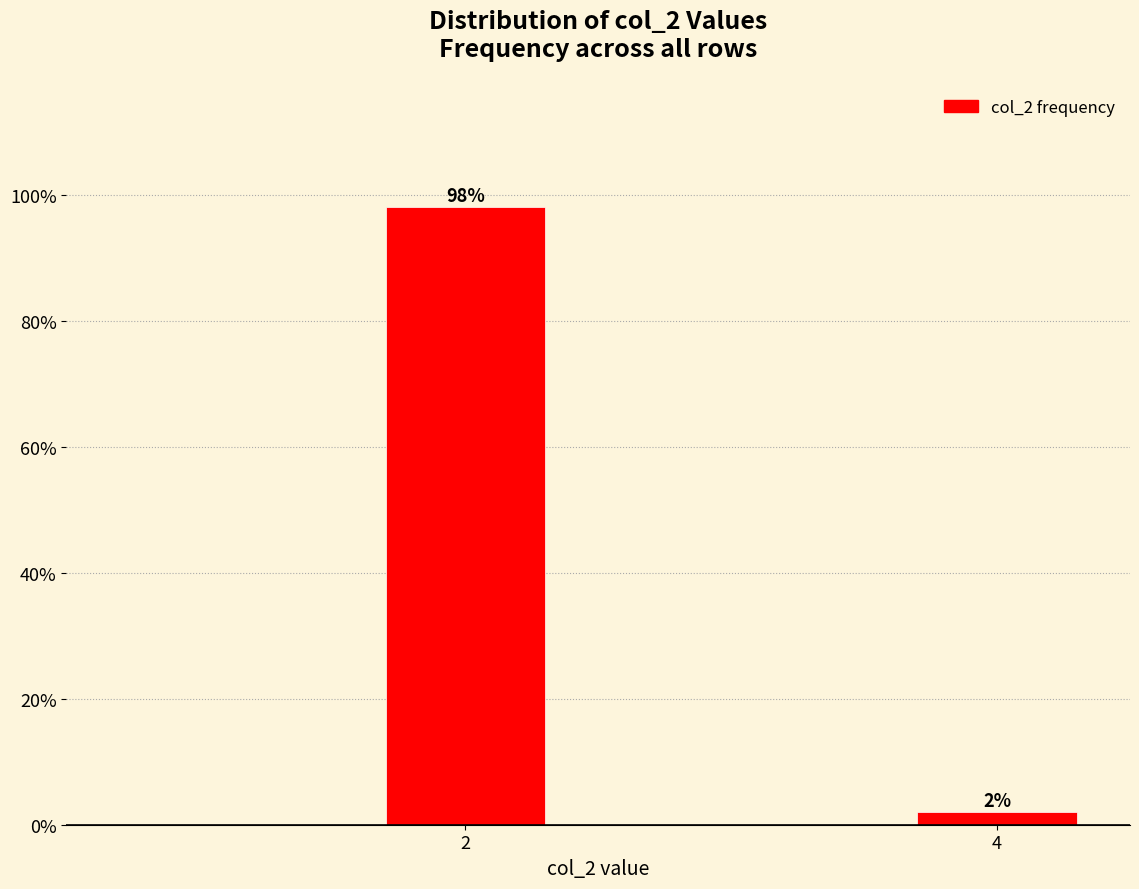

Reading right to left, transcribe all the data shown in this chart.

4=2.0	2=98.0